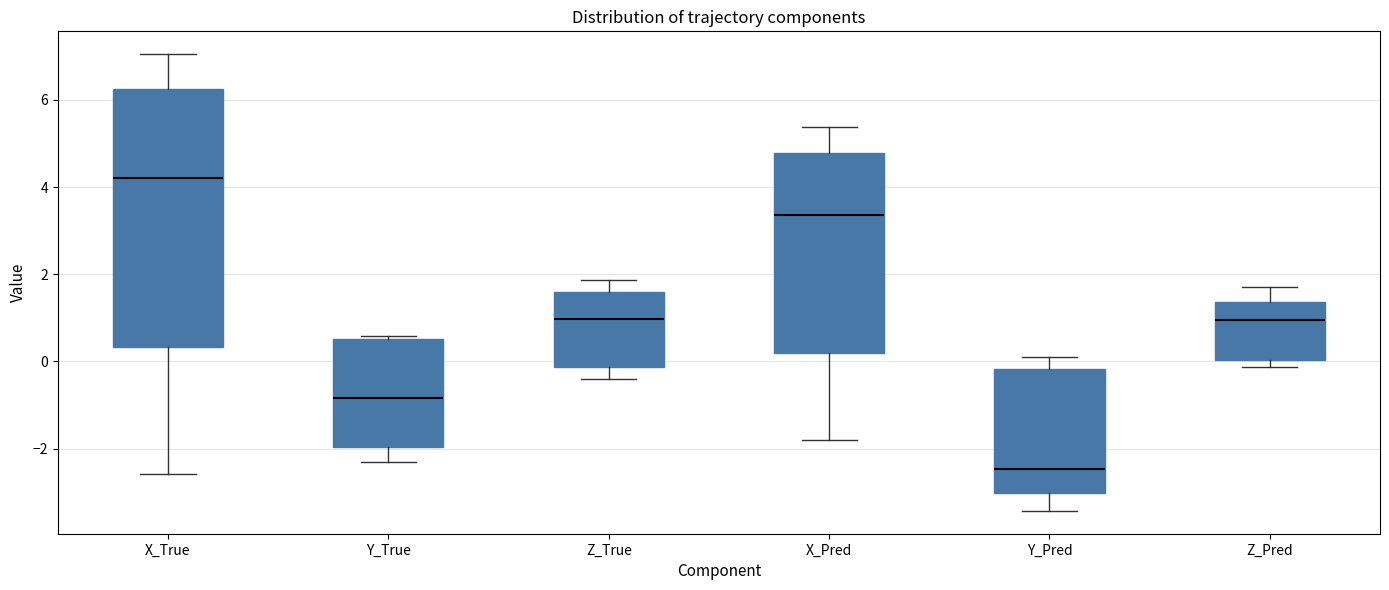

Reading left to right, read every box against the y-axis: the position of its median line, the range the box covers, and the ends of its whiskers. The values are not printed on the chart, so give them approximately, as read against the axis.

X_True: median 4.2, box 0.4 to 6.2, whiskers -2.6 to 7.0
Y_True: median -0.8, box -2.0 to 0.6, whiskers -2.4 to 0.6
Z_True: median 1.0, box -0.2 to 1.6, whiskers -0.4 to 1.8
X_Pred: median 3.4, box 0.2 to 4.8, whiskers -1.8 to 5.4
Y_Pred: median -2.4, box -3.0 to -0.2, whiskers -3.4 to 0.0
Z_Pred: median 1.0, box 0.0 to 1.4, whiskers -0.2 to 1.8